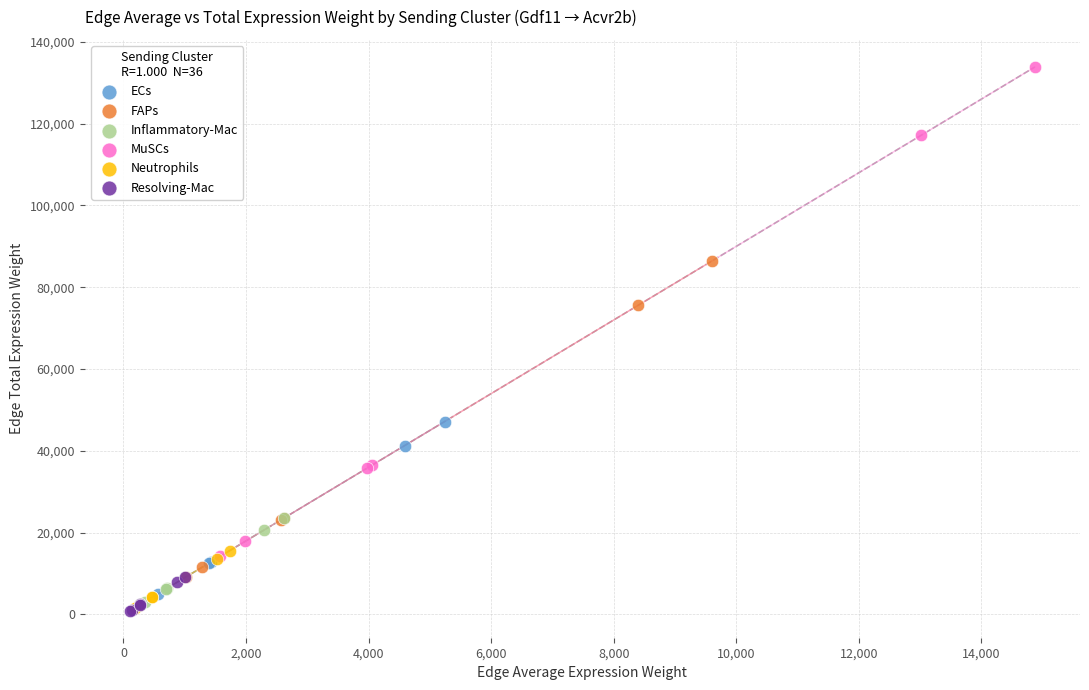

Which series reaches the maximum Y coordinate?

MuSCs